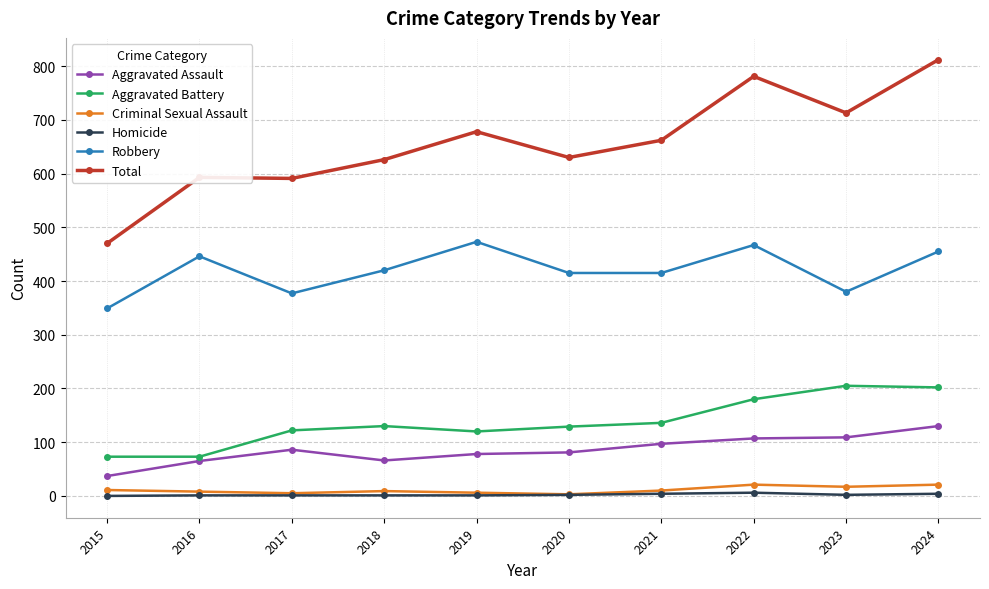

True or false: Aggravated Assault and Total intersect in this chart.

False